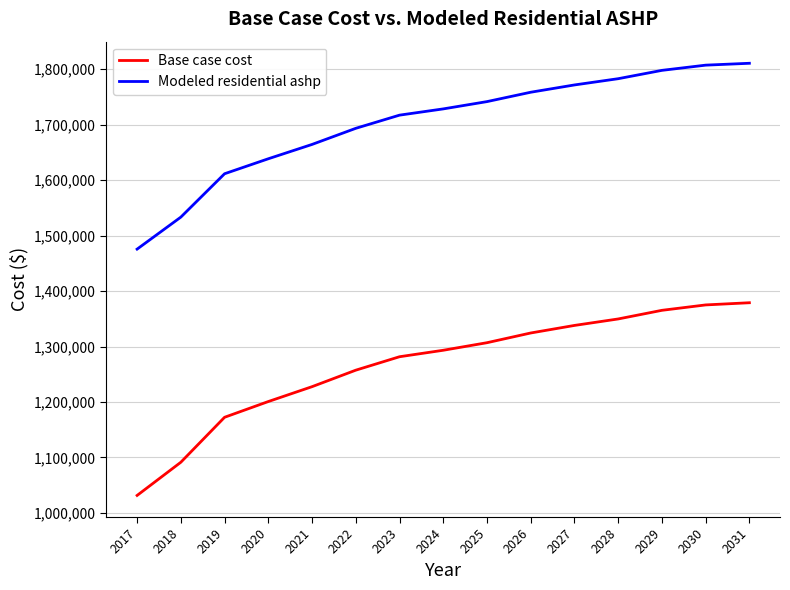

How many lines are shown in the chart?

2